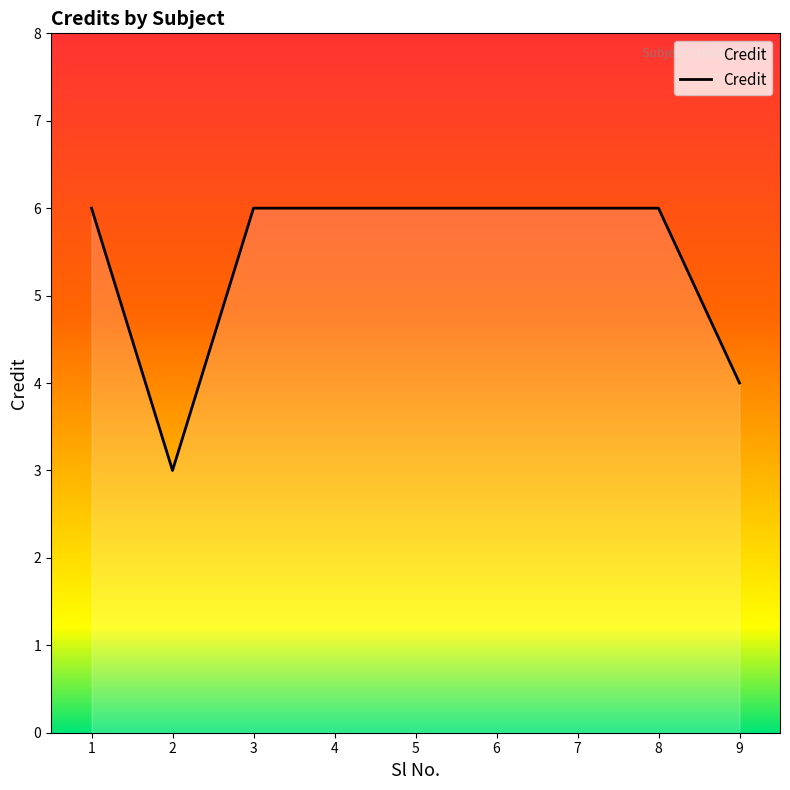

How many values are between 6 and 7?

7